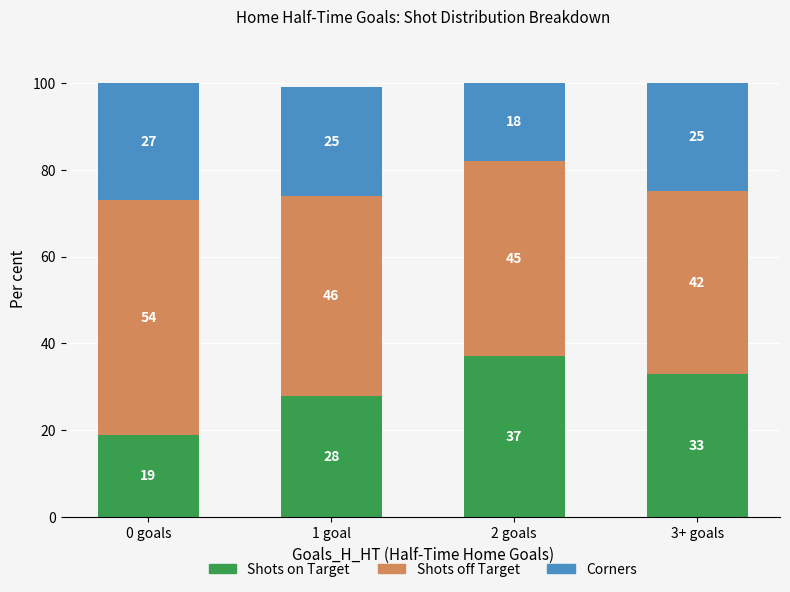

Is it true that Shots on Target equals 10 at 2 goals?

False